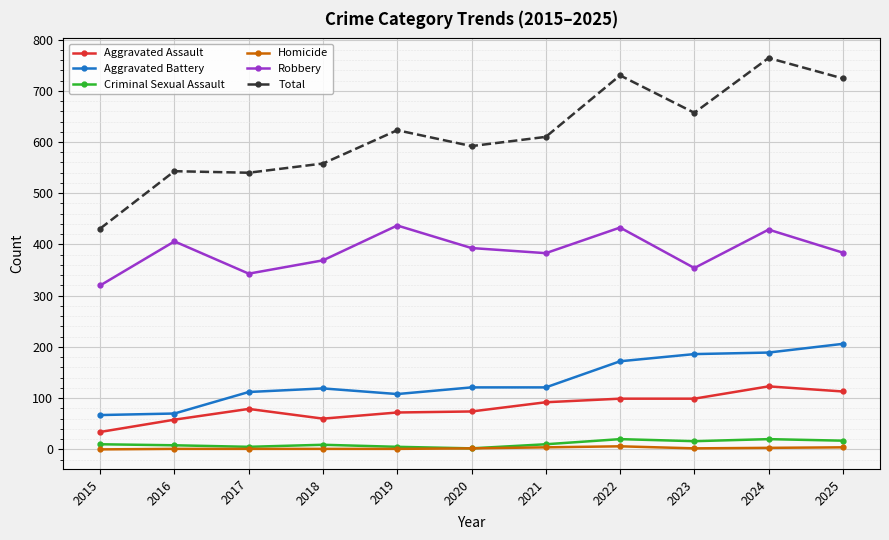

What is the value of the Total point at the 3rd from the left?

540